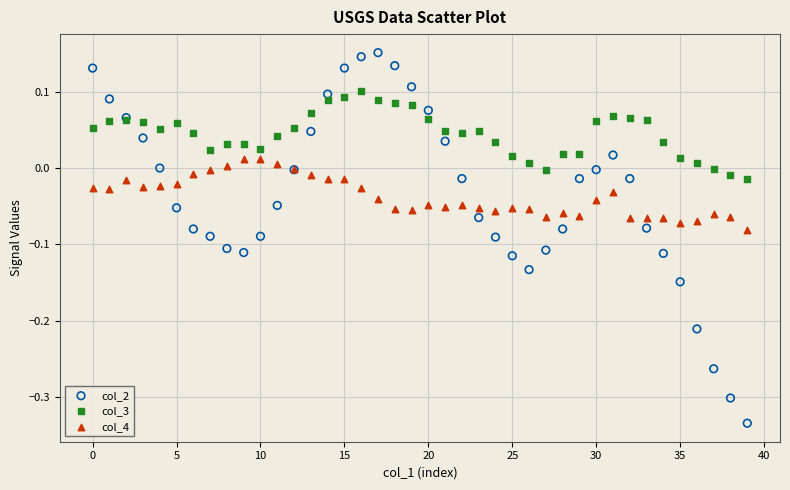

What are all the series names shown in the legend?

col_2, col_3, col_4